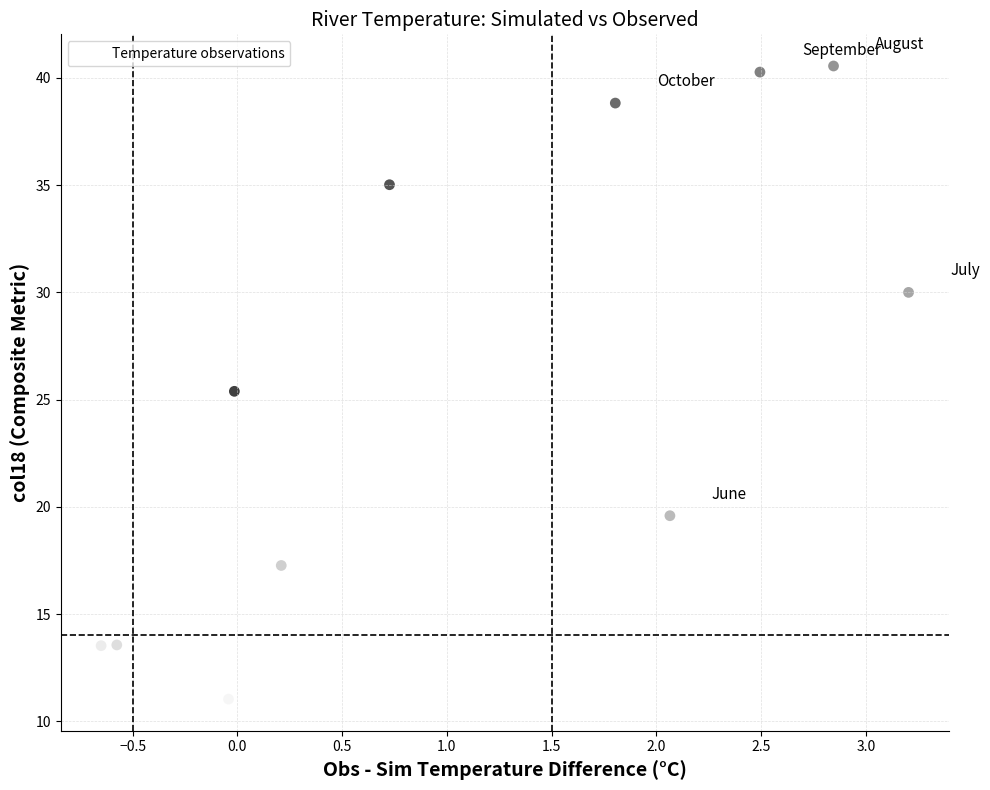

What Y value in the scatter plot is closest to 25?

25.4